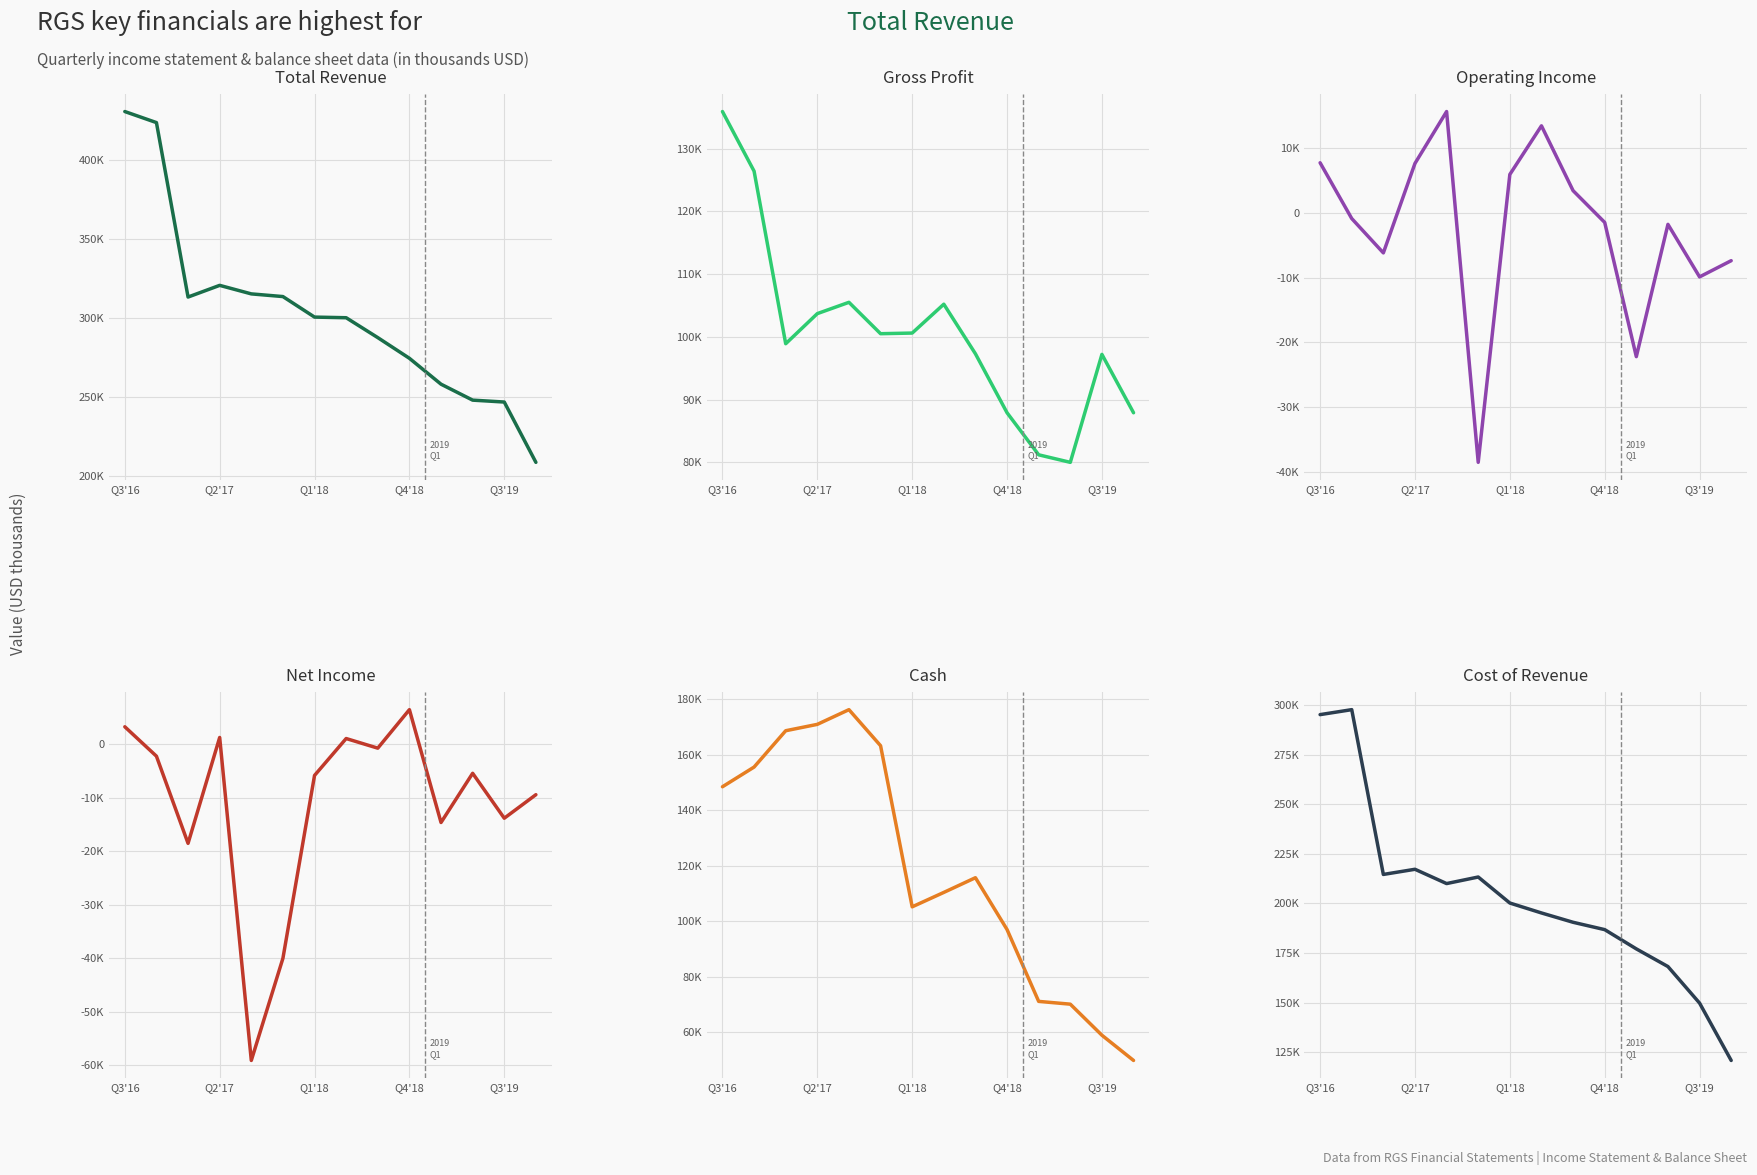

Is it true that Gross Profit equals 81200 at 10?

True